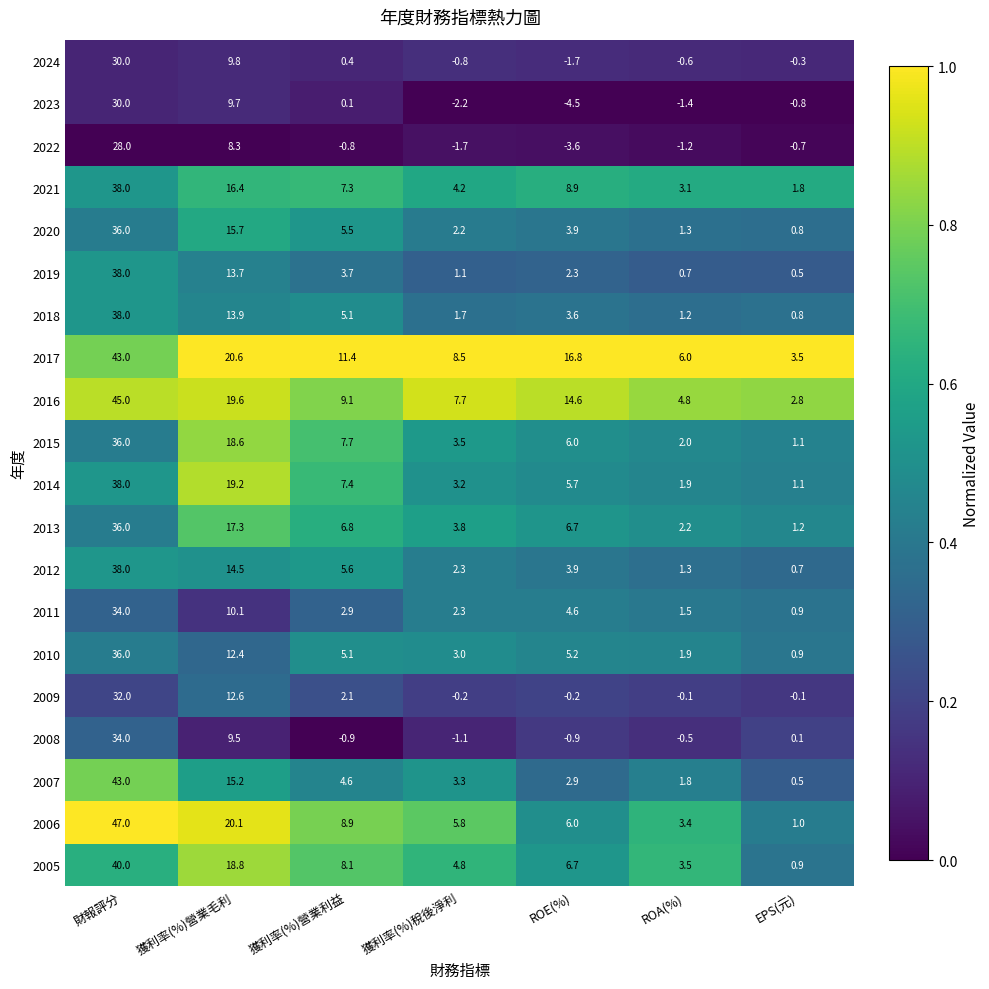

Rank the categories by 2010 value from lowest to highest.

EPS(元), ROA(%), 獲利率(%)稅後淨利, 獲利率(%)營業利益, ROE(%), 獲利率(%)營業毛利, 財報評分